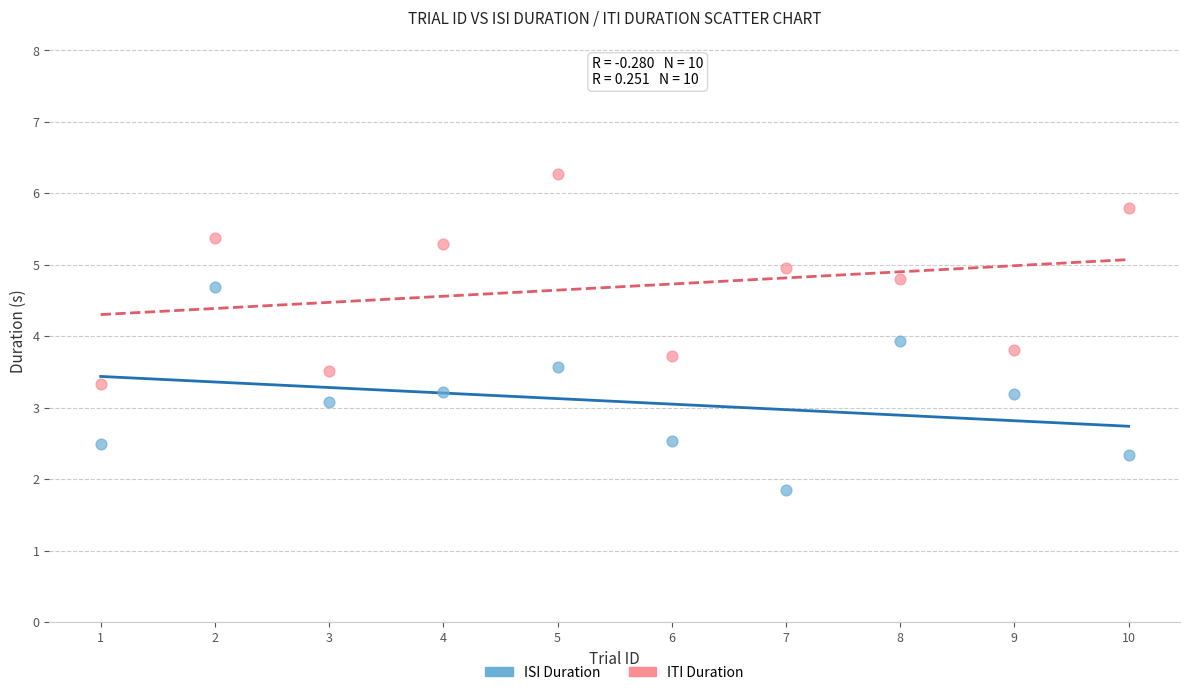

Which series reaches the maximum Y coordinate?

ITI Duration